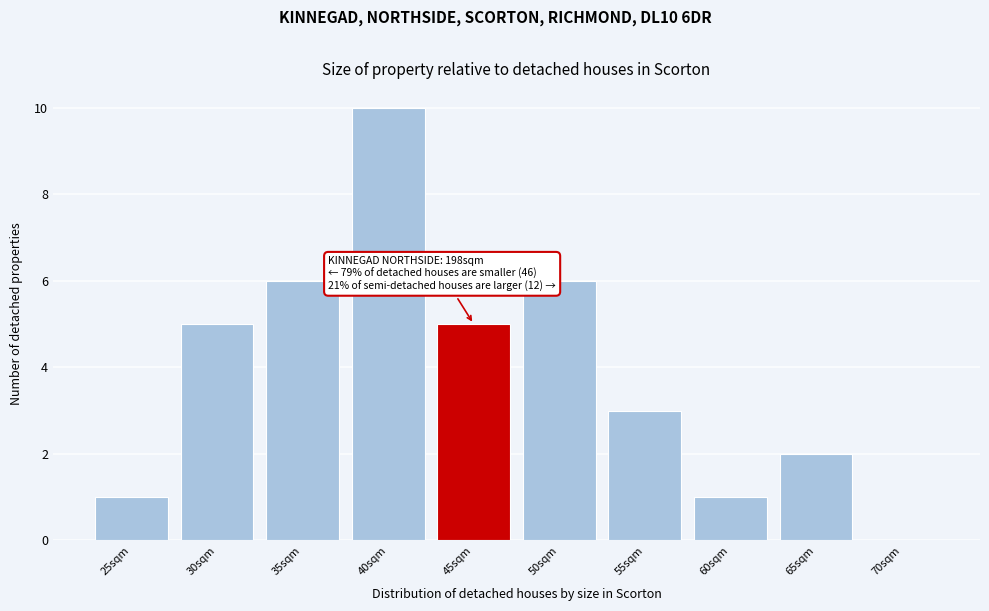

Reading left to right, list all the values displayed in this chart.

25sqm=1	30sqm=5	35sqm=6	40sqm=10	45sqm=5	50sqm=6	55sqm=3	60sqm=1	65sqm=2	70sqm=0